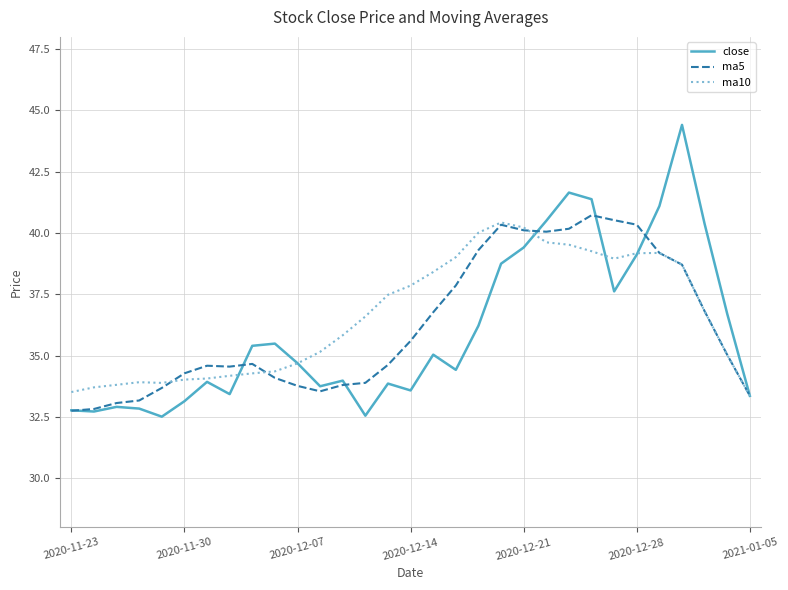

What is the minimum value shown in the chart?

32.5